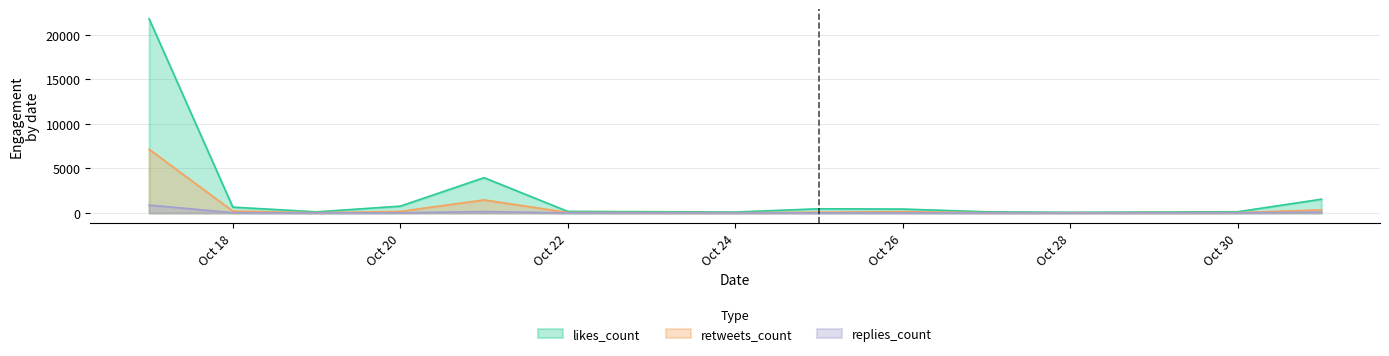

True or false: replies and likes cross at least once.

False